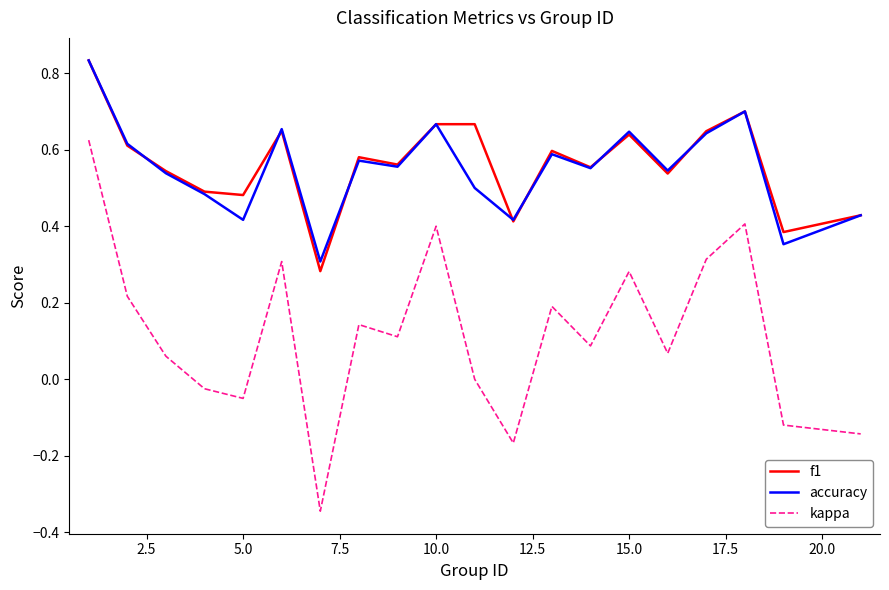

True or false: accuracy and kappa cross at least once.

False